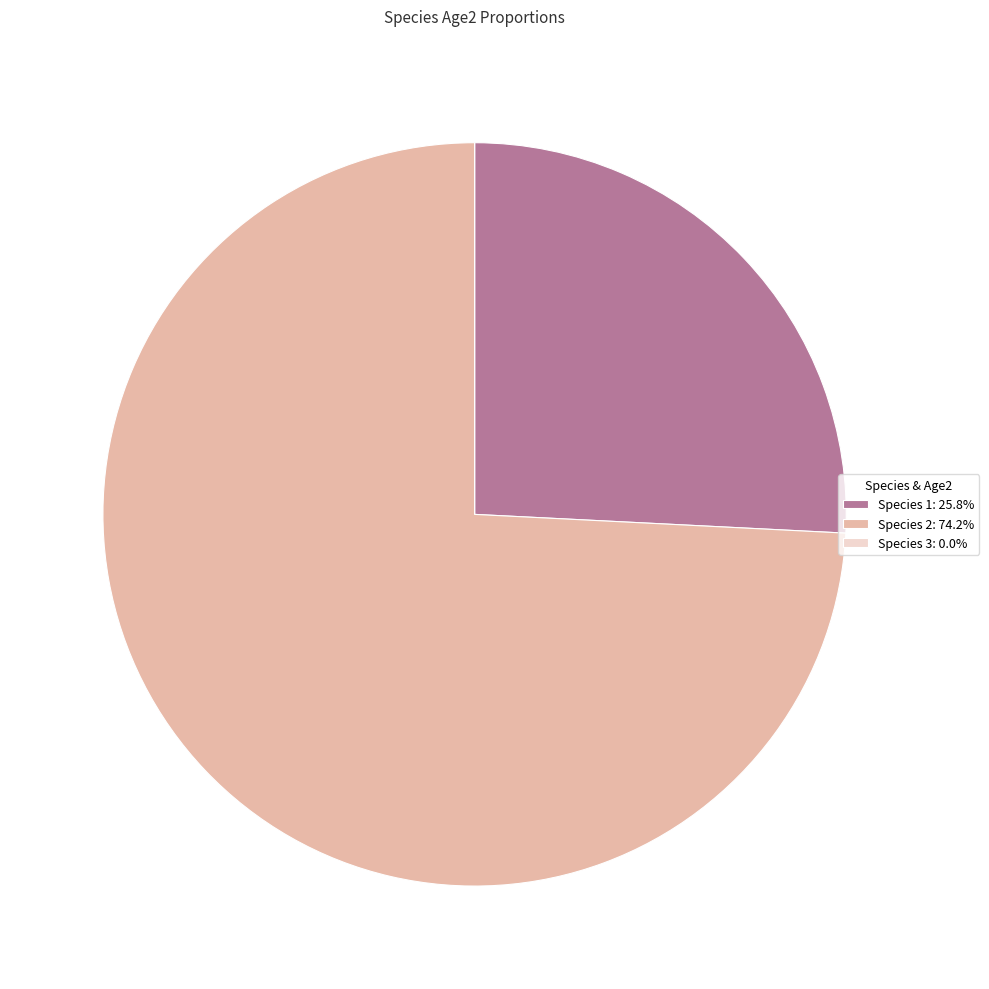

Does Species 1: 25.8% account for over 50% of the chart?

No